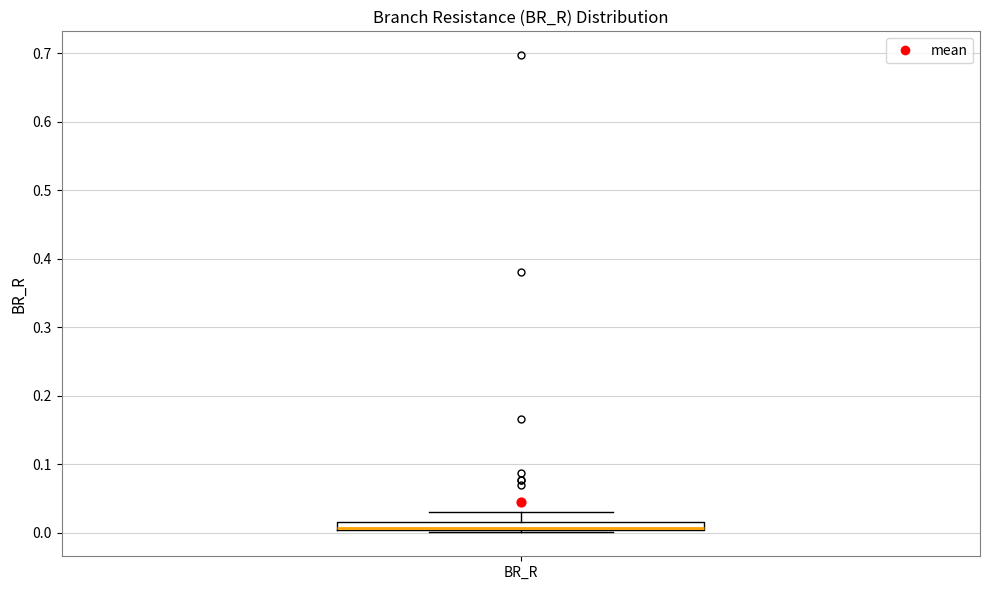

Where is the lower edge of the box for BR_R on the y-axis? The values are not printed on the chart, so give them approximately, as read against the axis.

0.00